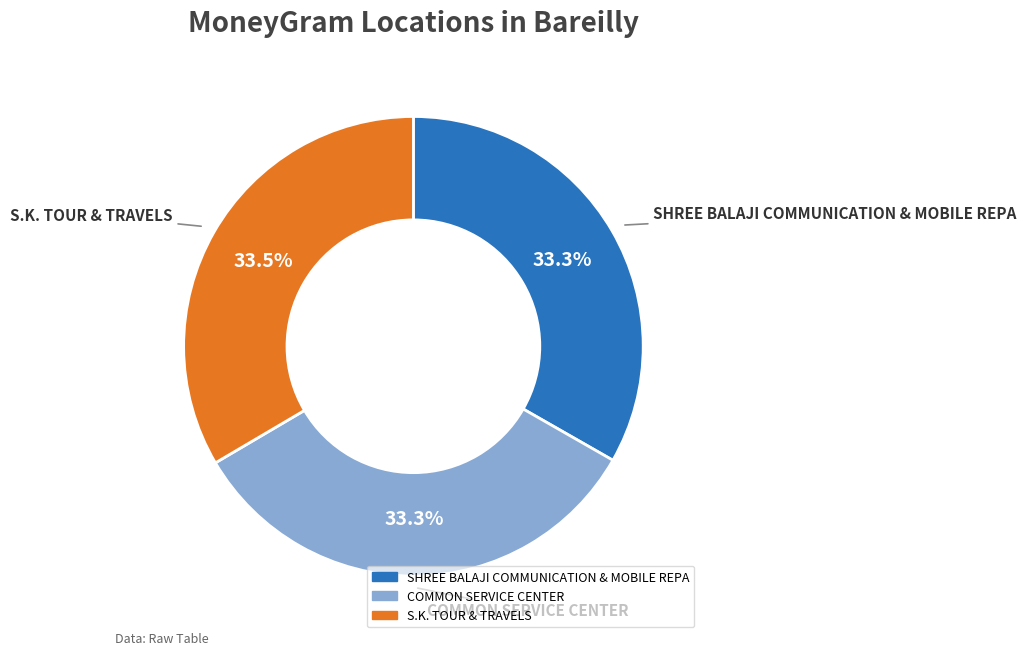

The COMMON SERVICE CENTER slice represents 33% of the pie. True or false?

True